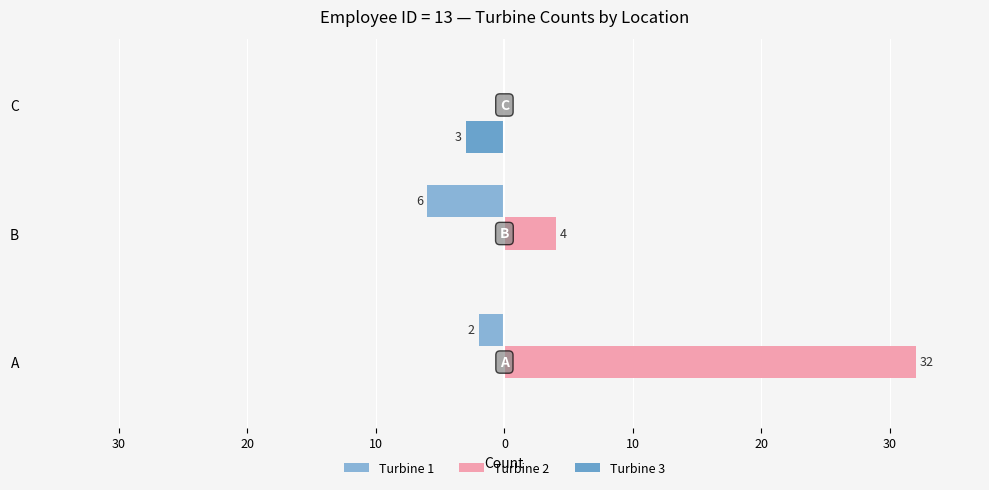

Which series has the widest spread of values?

Turbine 2